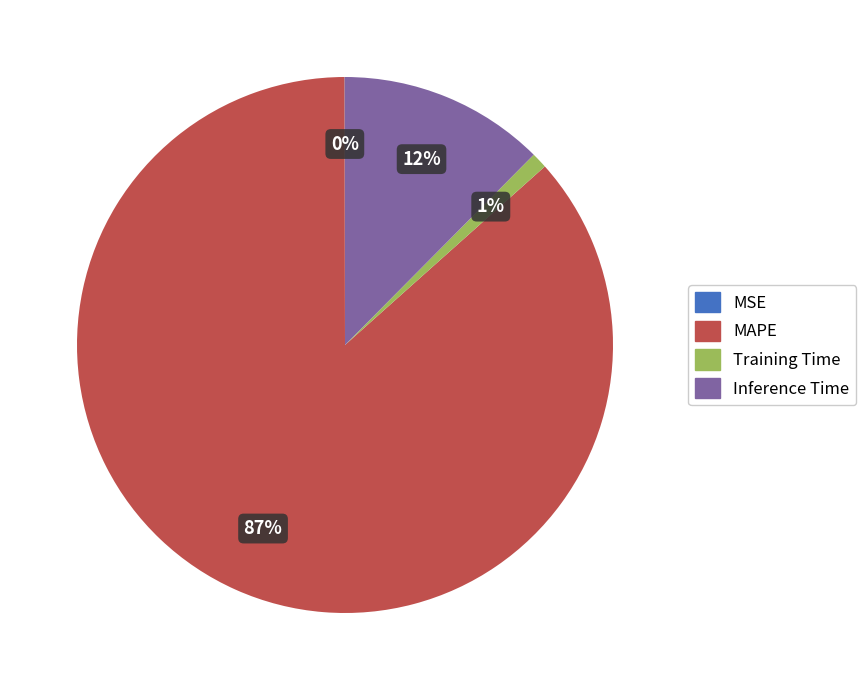

Combined, do Inference Time and MAPE account for over 50%?

Yes